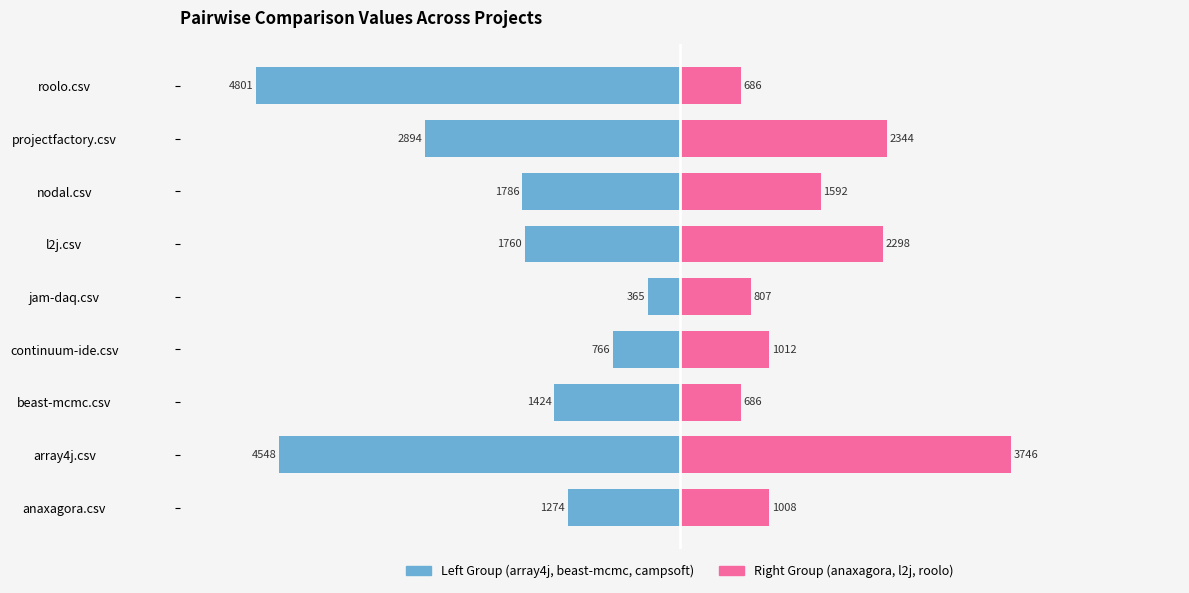

The value of Right Group (anaxagora+l2j+roolo) at projectfactory.csv is 3867.4. True or false?

False